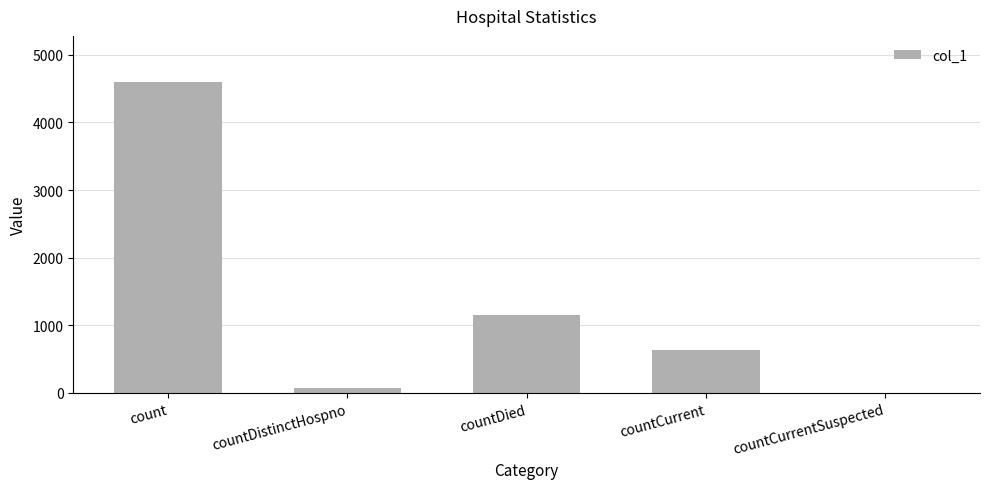

The value at countDied is 1897. True or false?

False